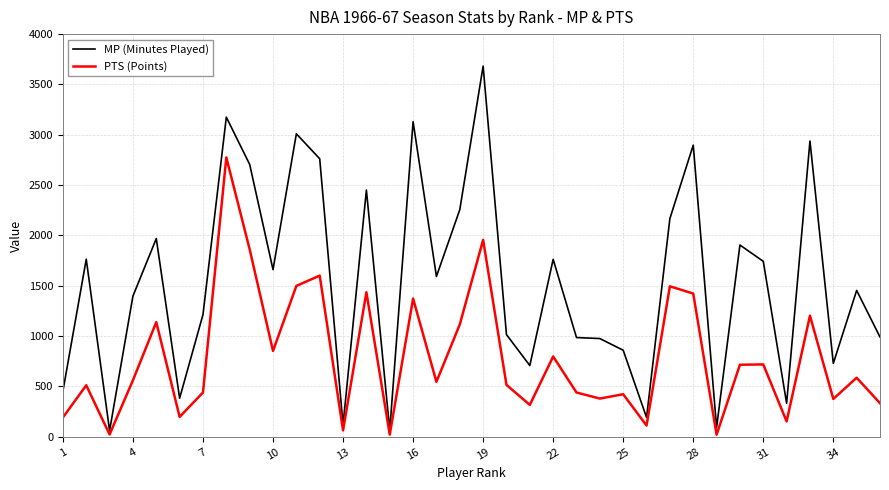

What is the greatest value displayed?

3682